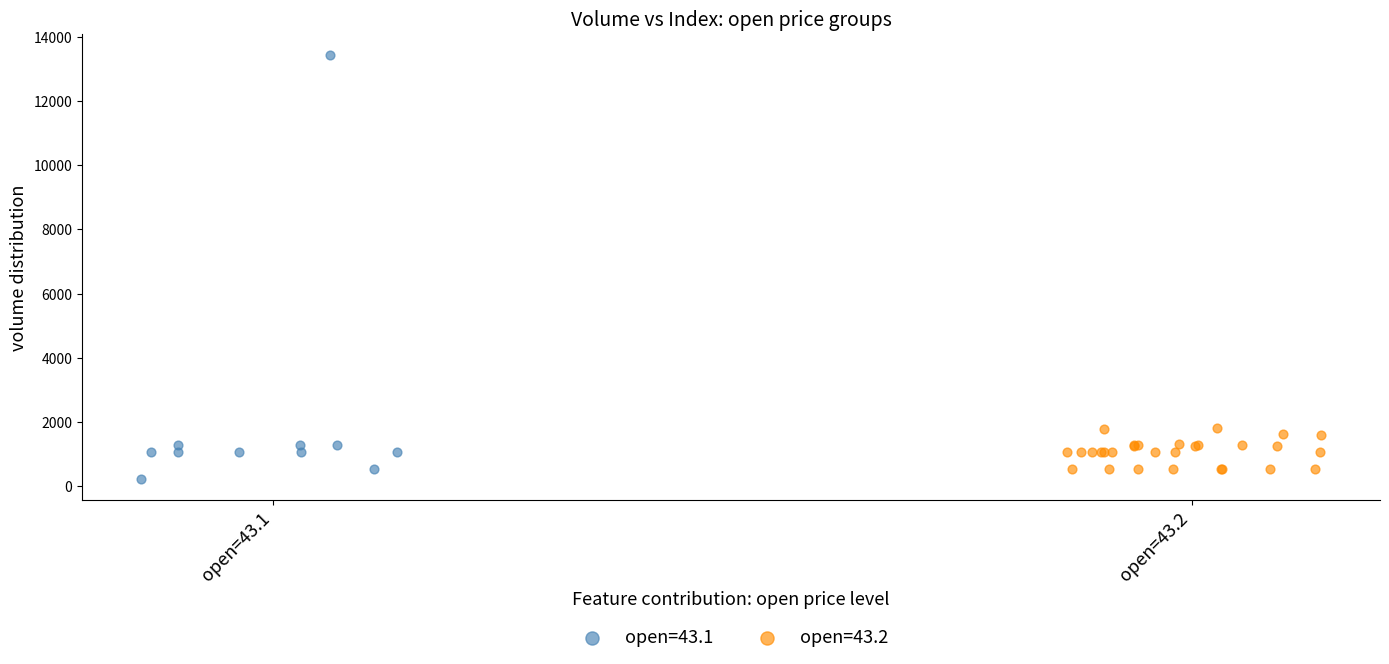

Which series has the widest spread of Y values?

open=43.1